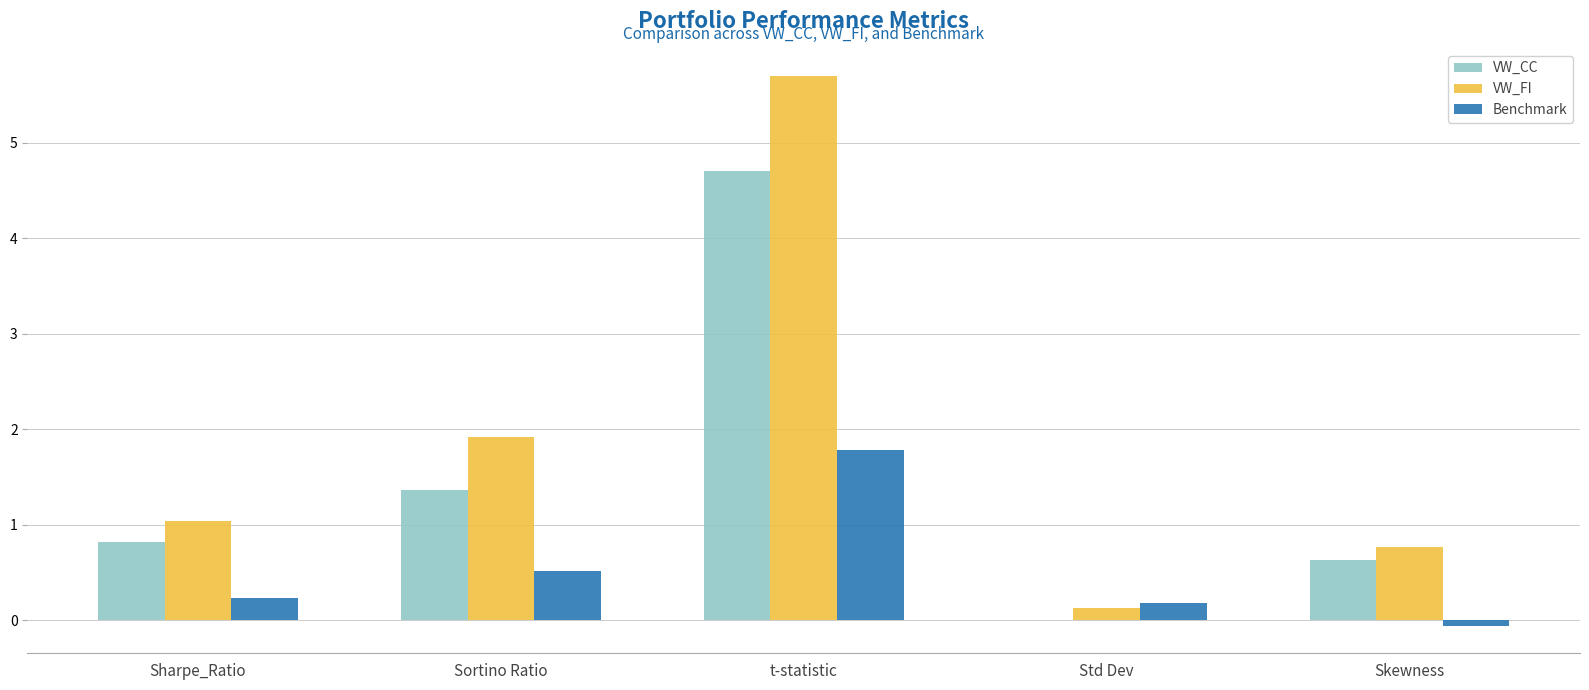

Between Sortino Ratio and Skewness, which series saw the biggest shift?

VW_FI